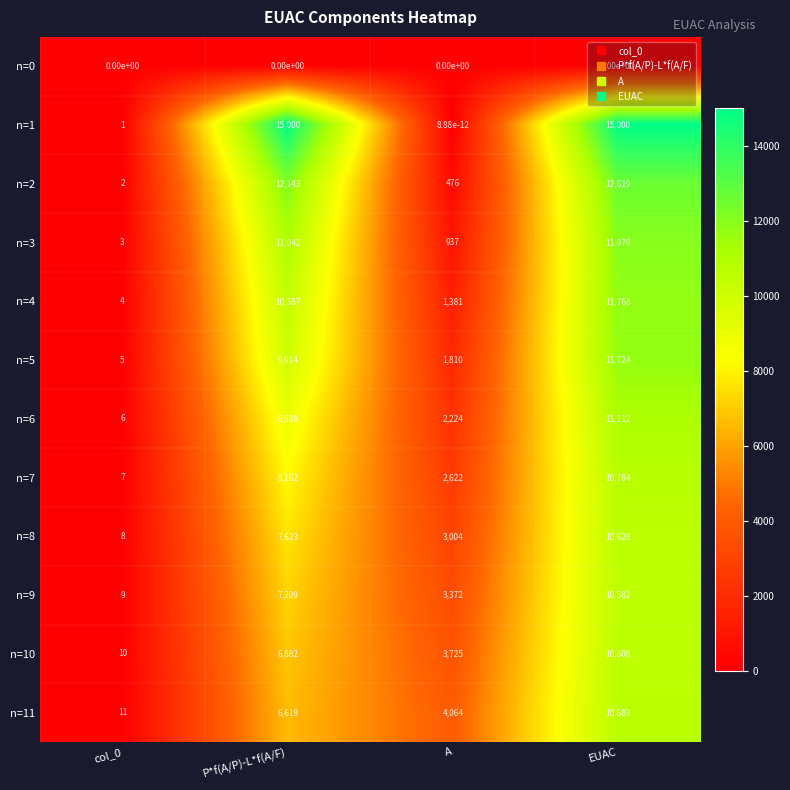

How many data points does each series have?

4